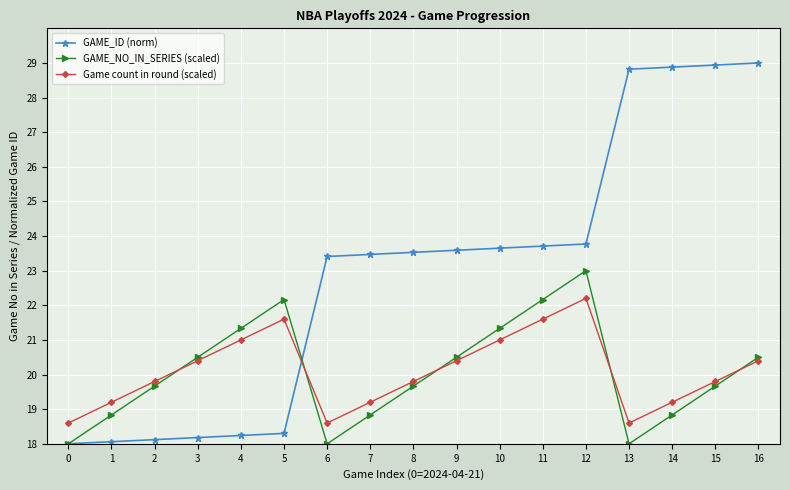

List the series in order of their peak value, lowest first.

Game count in round (scaled), GAME_NO_IN_SERIES (scaled), GAME_ID (norm)